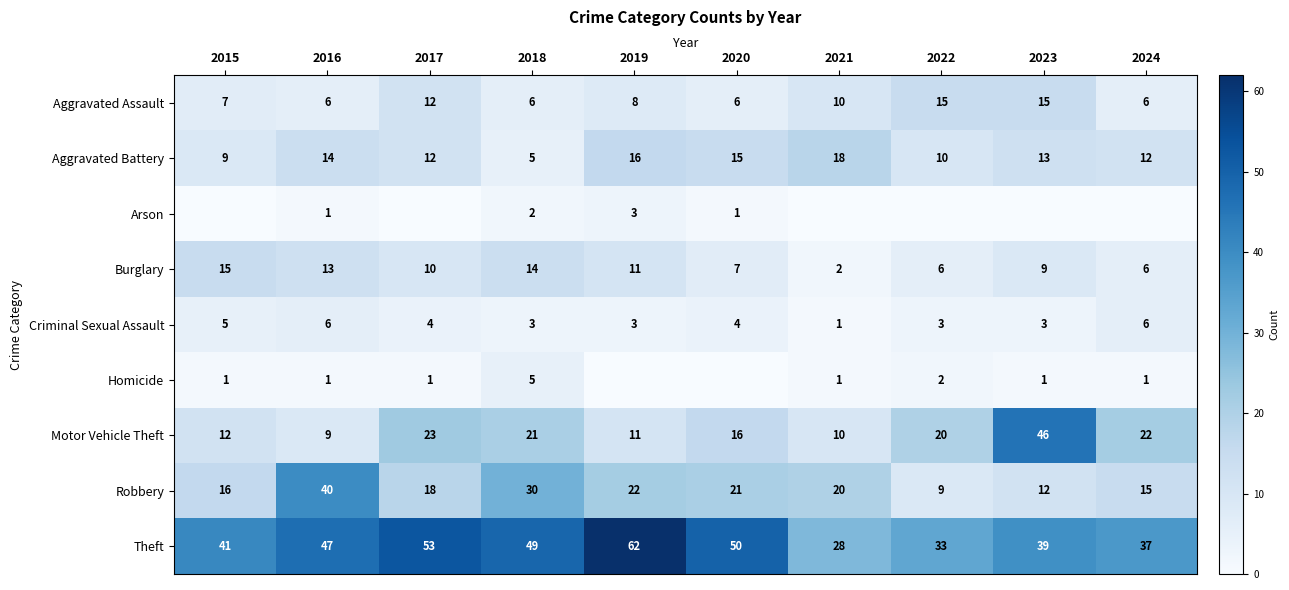

What is the difference between the Arson values at 2022 and 2019?

3